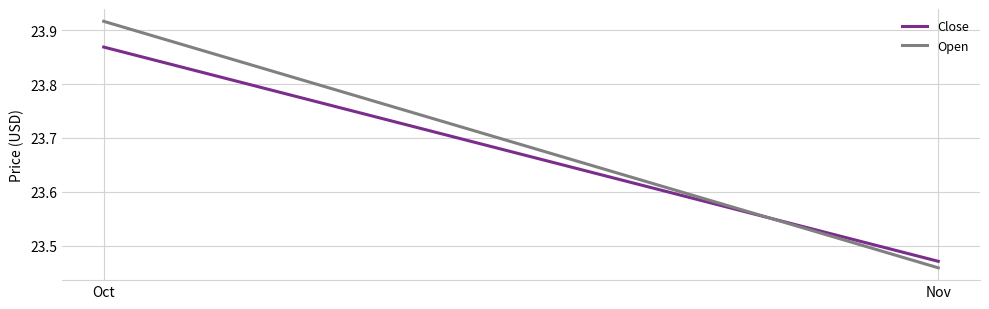

What is the value of the Open point at the 1st from the left?

23.9